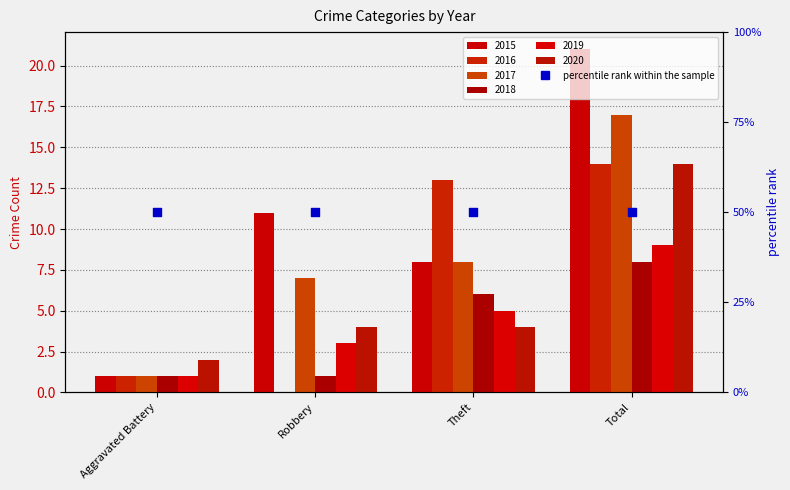

Which series contains the highest Y value?

2015